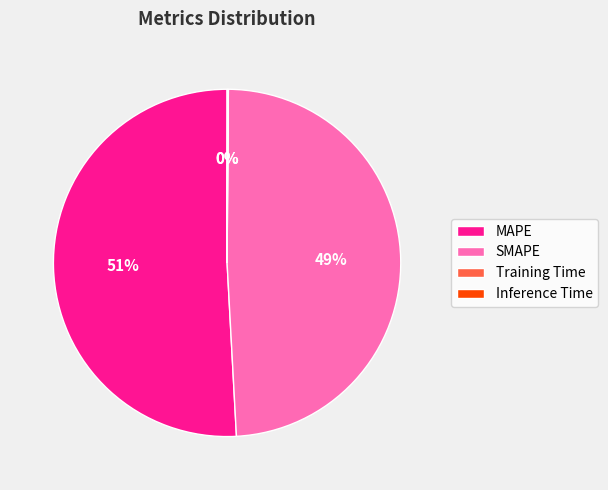

What is the majority slice?

MAPE